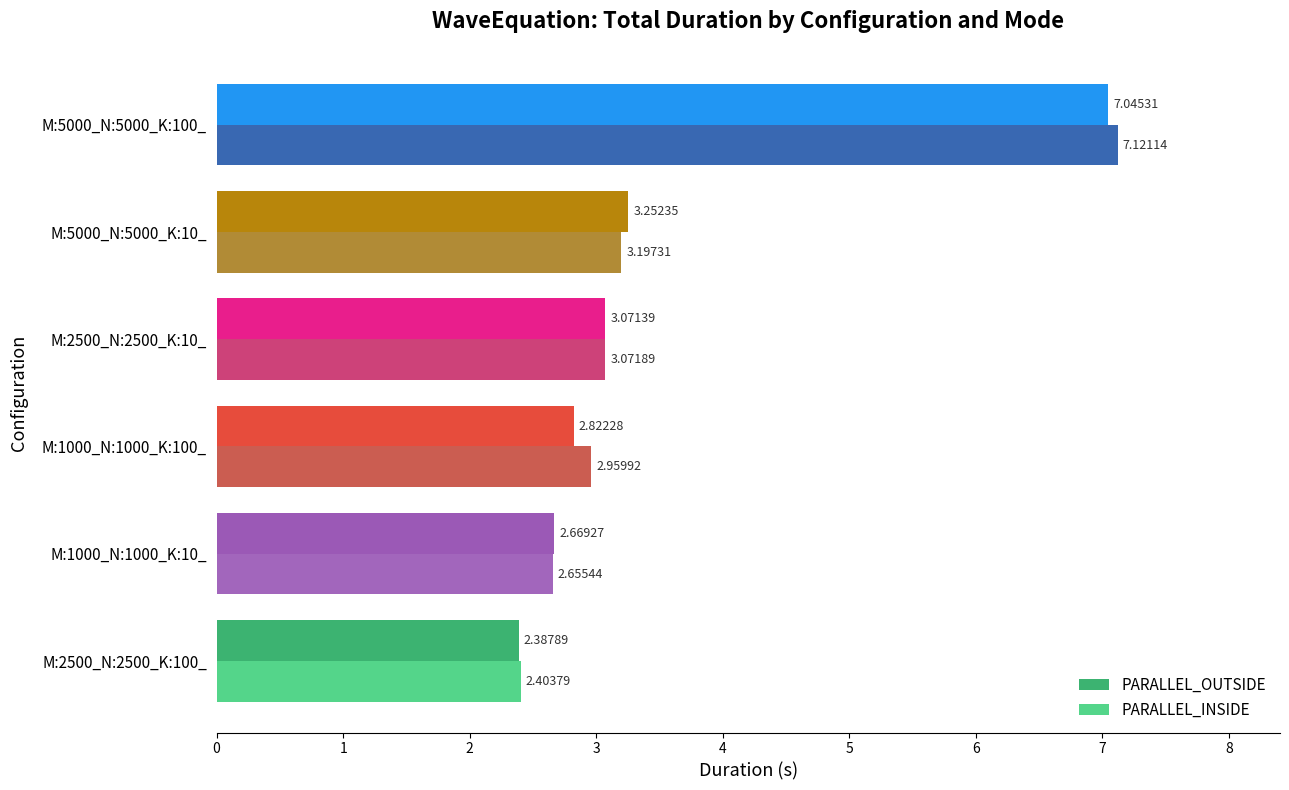

Reading left to right, transcribe all the data shown in this chart.

PARALLEL_OUTSIDE: 2.4	2.7	2.8	3.1	3.3	7.0
PARALLEL_INSIDE: 2.4	2.7	3.0	3.1	3.2	7.1